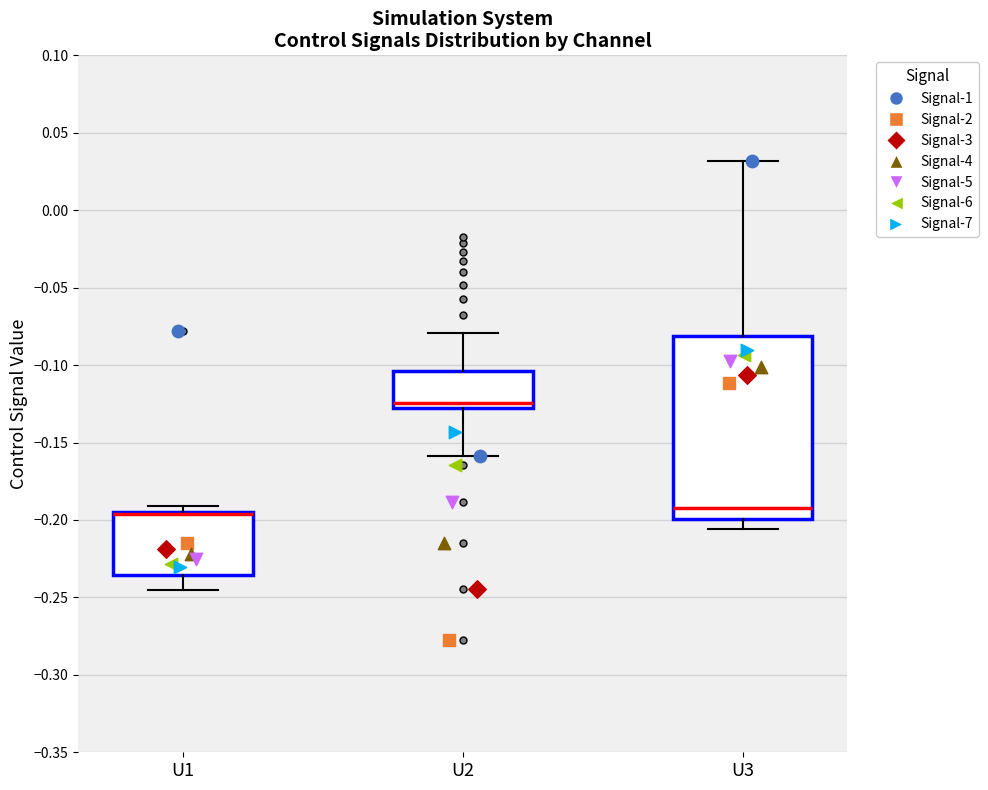

Reading left to right, transcribe this box plot: for each box, give where its median line is, the range the box spans, and where its two whiskers end, as read against the y-axis. The values are not printed on the chart, so give them approximately, as read against the axis.

U1: median -0.195 (drawn on the box's upper edge), box -0.235 to -0.195, whiskers -0.245 to -0.190
U2: median -0.125, box -0.130 to -0.105, whiskers -0.160 to -0.080
U3: median -0.195, box -0.200 to -0.080, whiskers -0.205 to 0.030